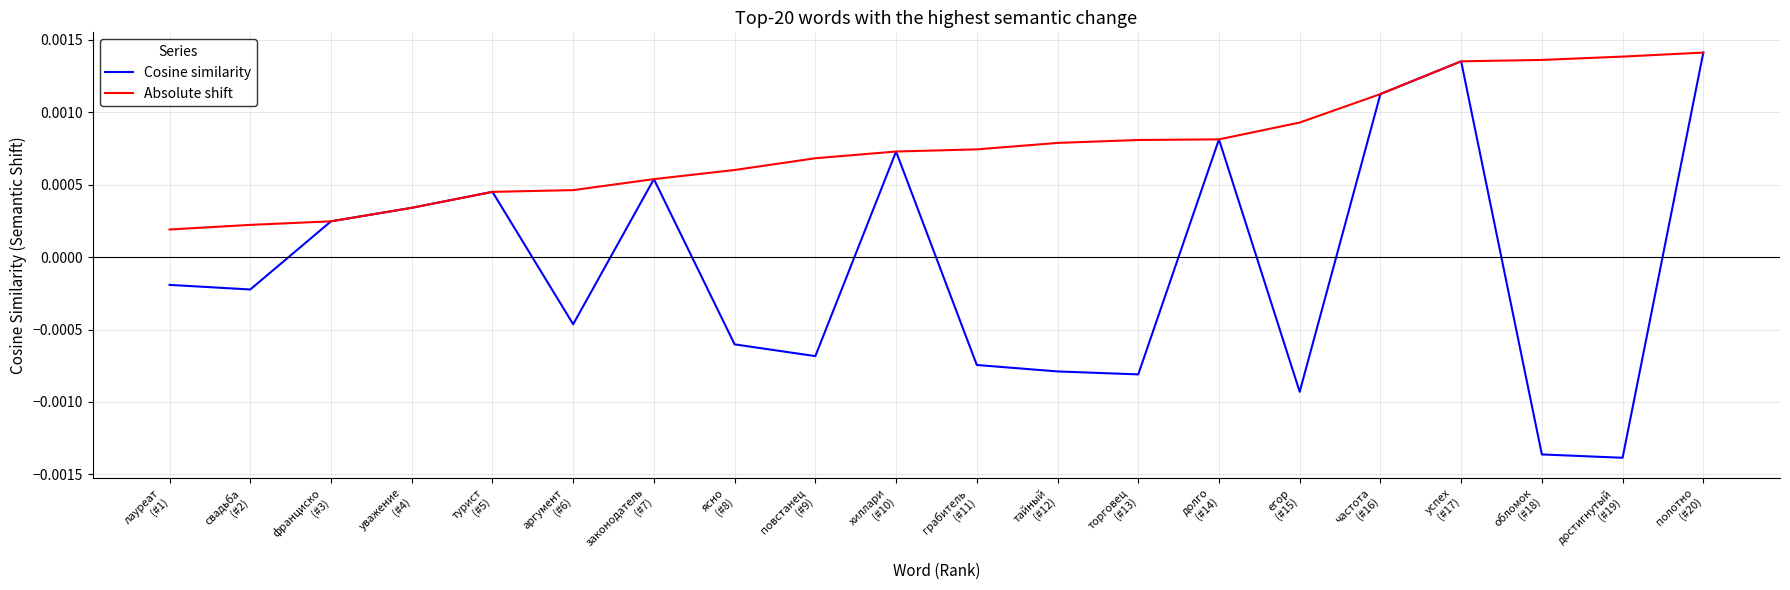

List the series in order of their overall mean, lowest first.

Cosine similarity, Absolute shift